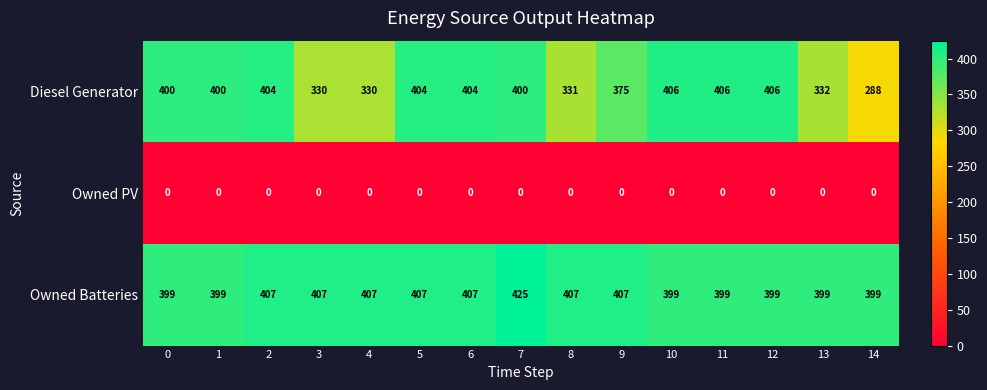

What is the sum of all Diesel Generator values?

5616